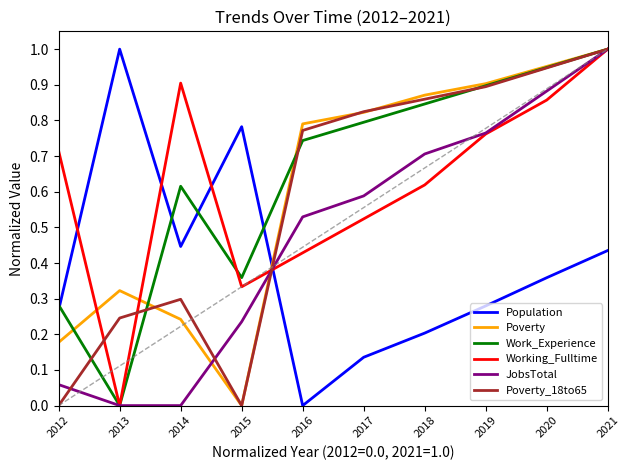

Which series changed the most between 2013 and 2016?

Population